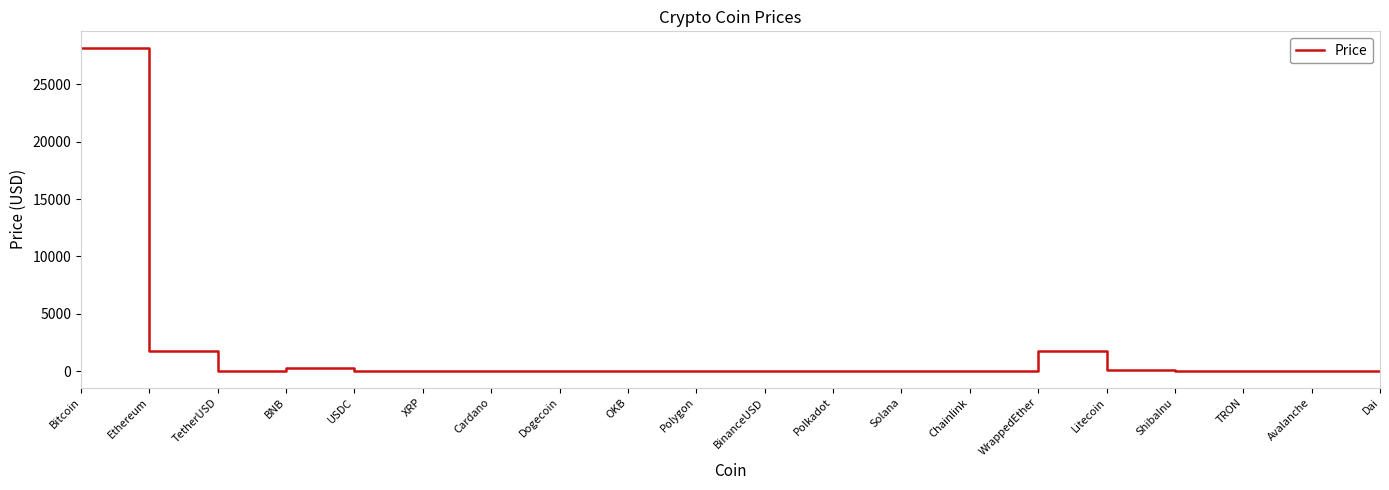

Is it true that the value at USDC is 1.0?

True